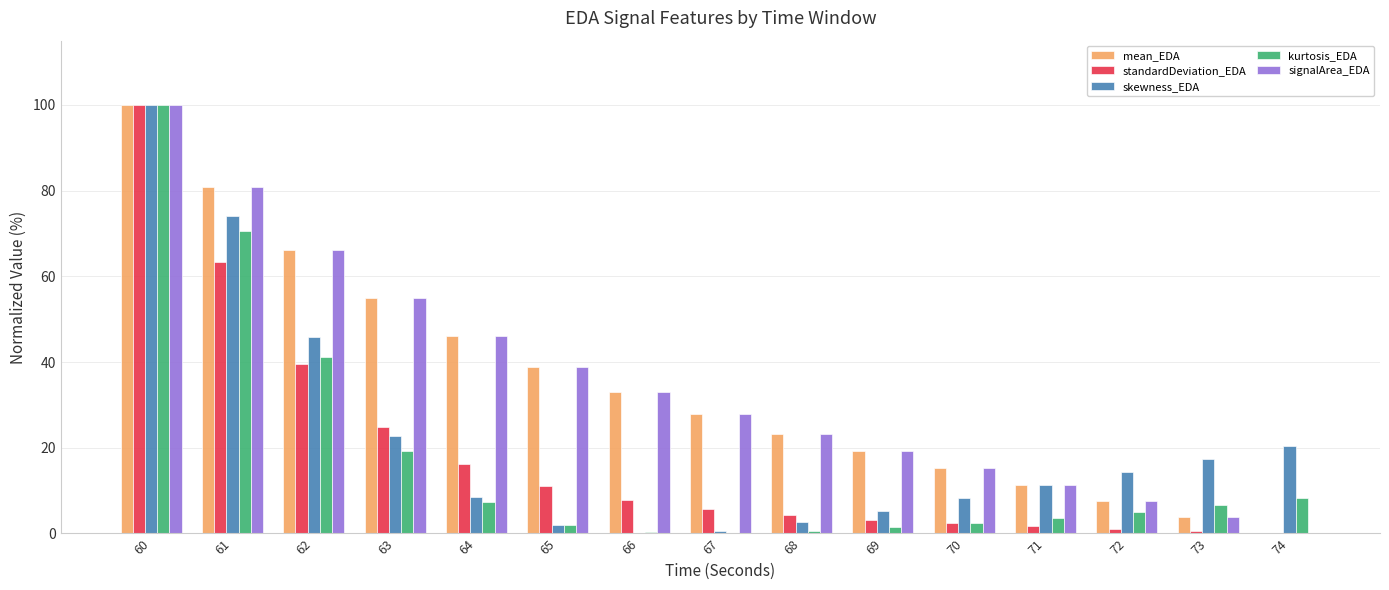

At which label does skewness_EDA first exceed 11?

60